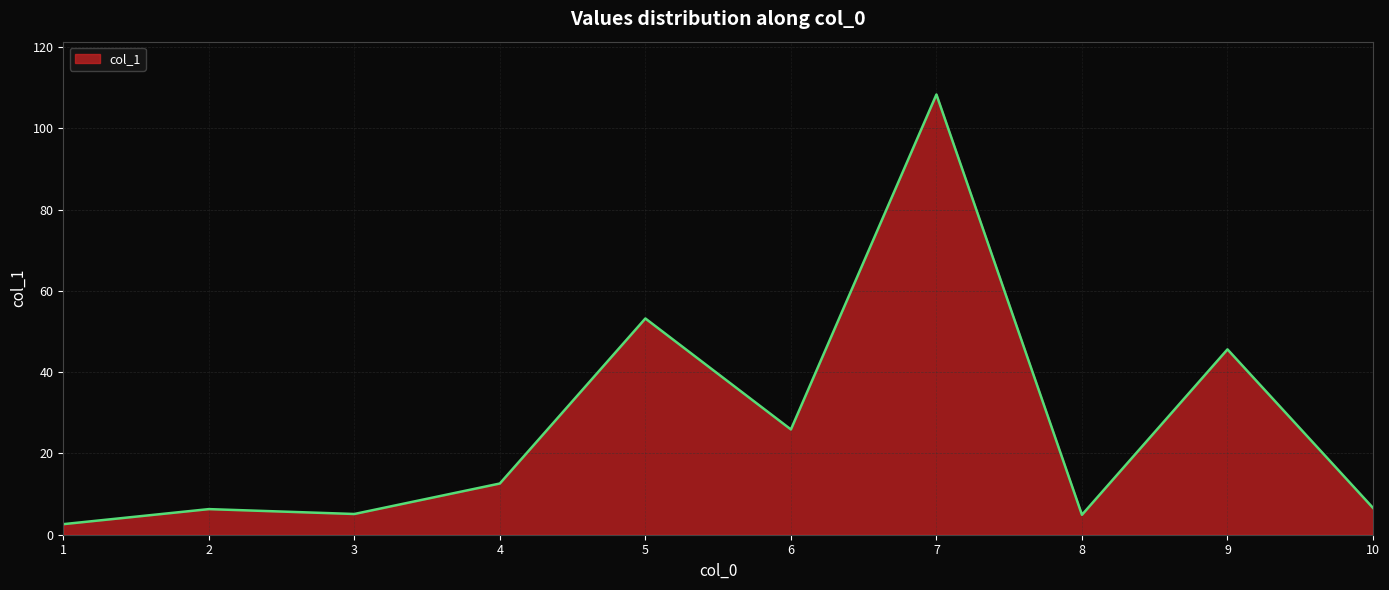

What is the ratio of the value at 3 to the value at 6?

0.2